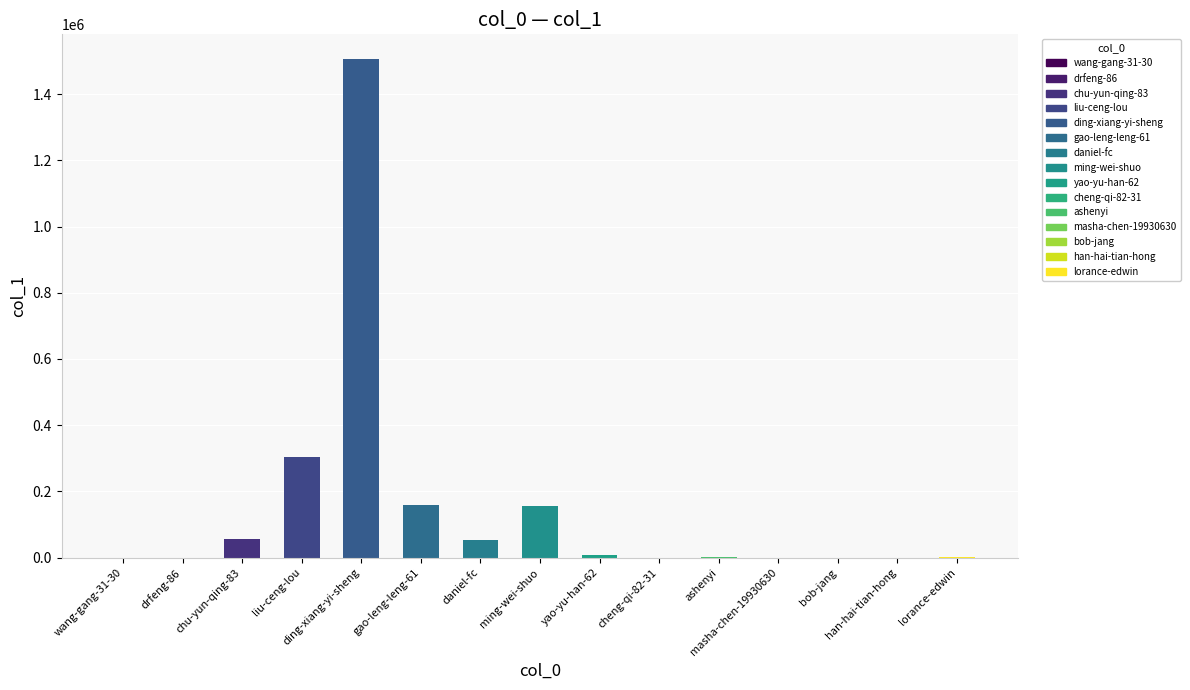

How many categories are shown in the chart?

15